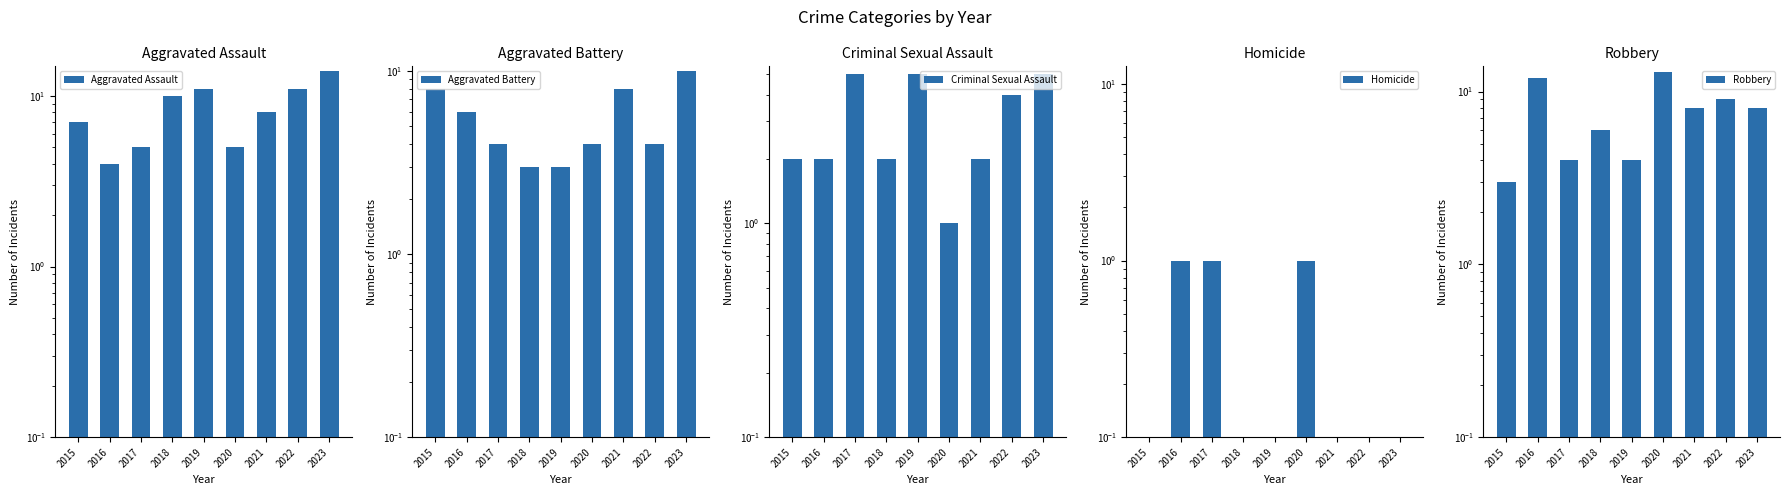

Reading left to right, list all the values displayed in this chart.

Aggravated Assault: 7	4	5	10	11	5	8	11	14
Aggravated Battery: 8	6	4	3	3	4	8	4	10
Criminal Sexual Assault: 2	2	5	2	5	1	2	4	5
Homicide: 0	1	1	0	0	1	0	0	0
Robbery: 3	12	4	6	4	13	8	9	8